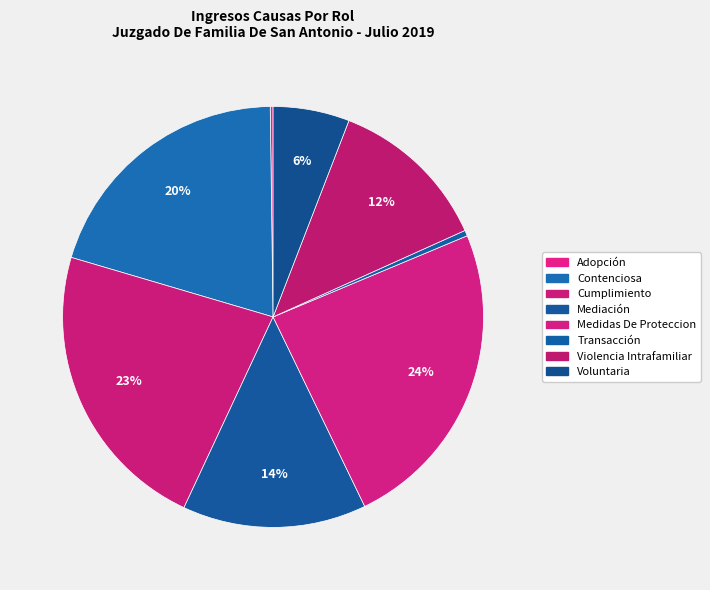

To the nearest percent, what is the combined percentage of Cumplimiento and Medidas De Proteccion?

47%